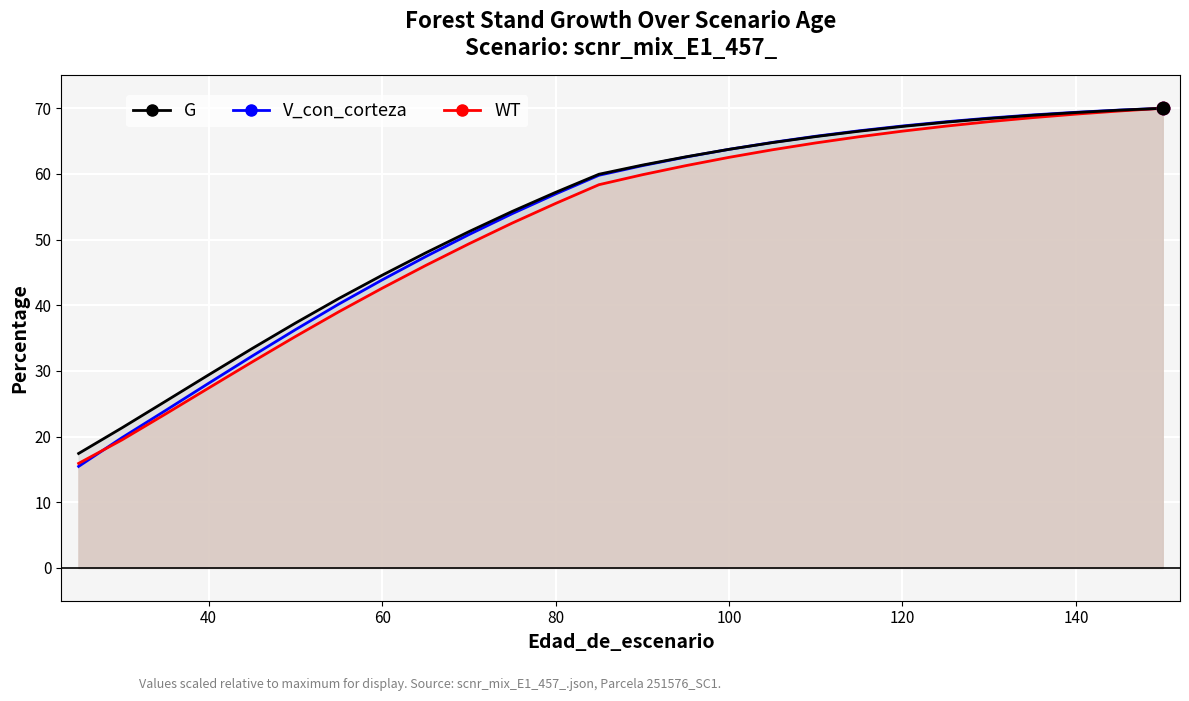

Which series has the widest spread of Y values?

V_con_corteza line